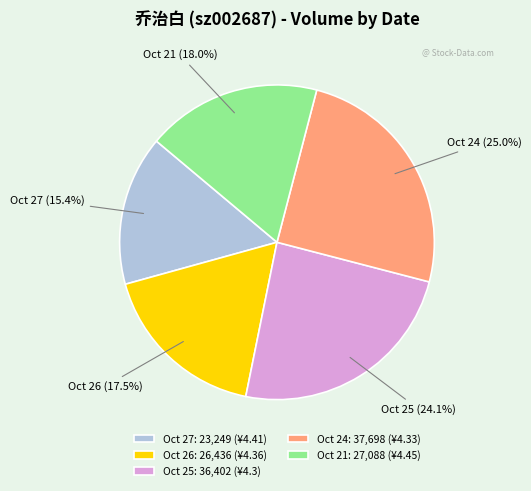

Does Oct 21: 27,088 (¥4.45) represent more than half of the total?

No